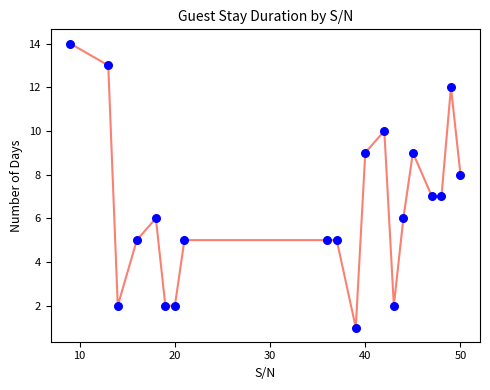

What is the maximum value shown in the chart?

14